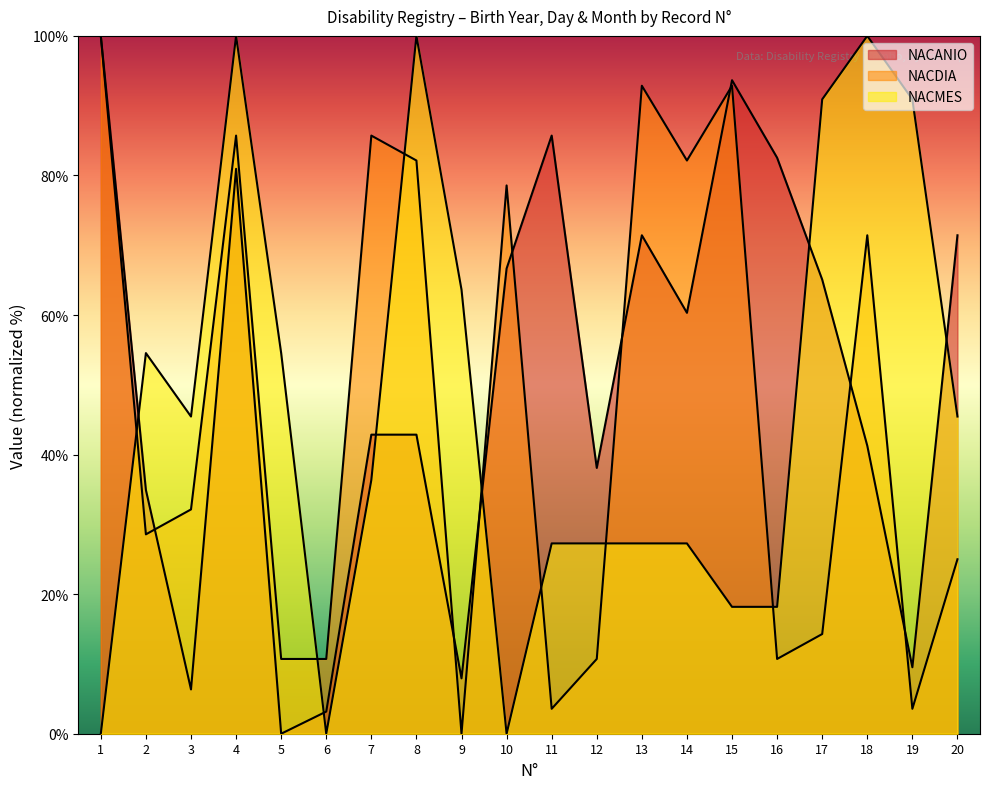

What is the difference between the maximum and minimum values in the NACANIO series?

100.0